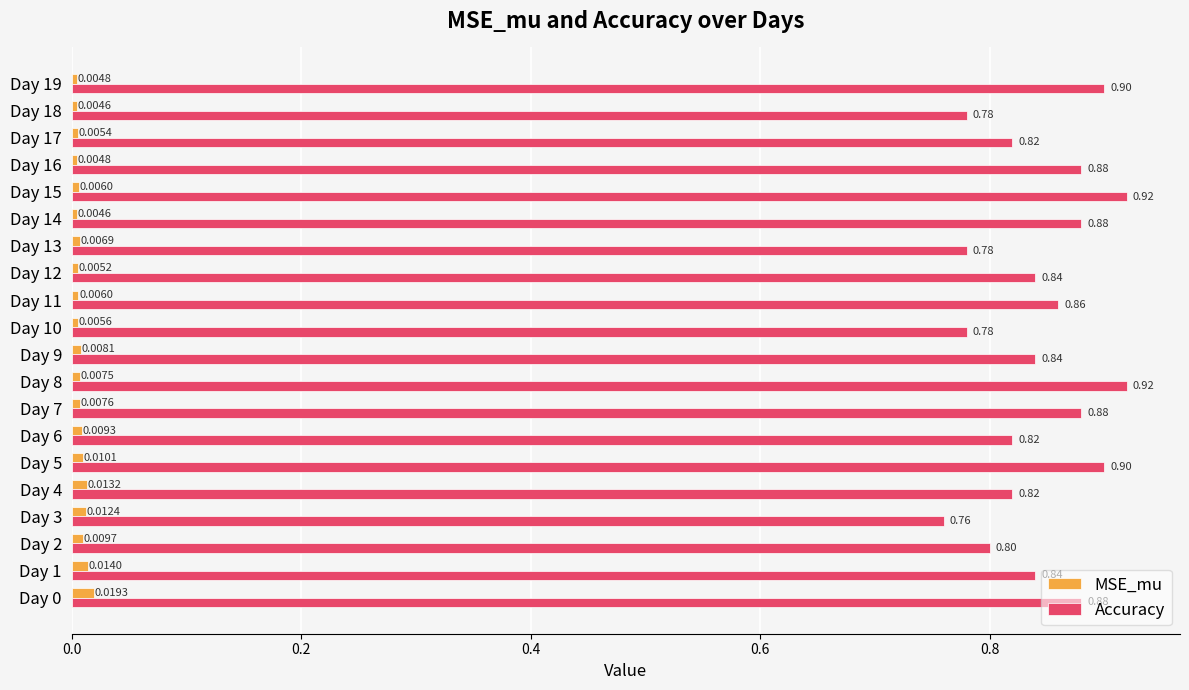

Count the MSE_mu values in the range 0 to 1.

20